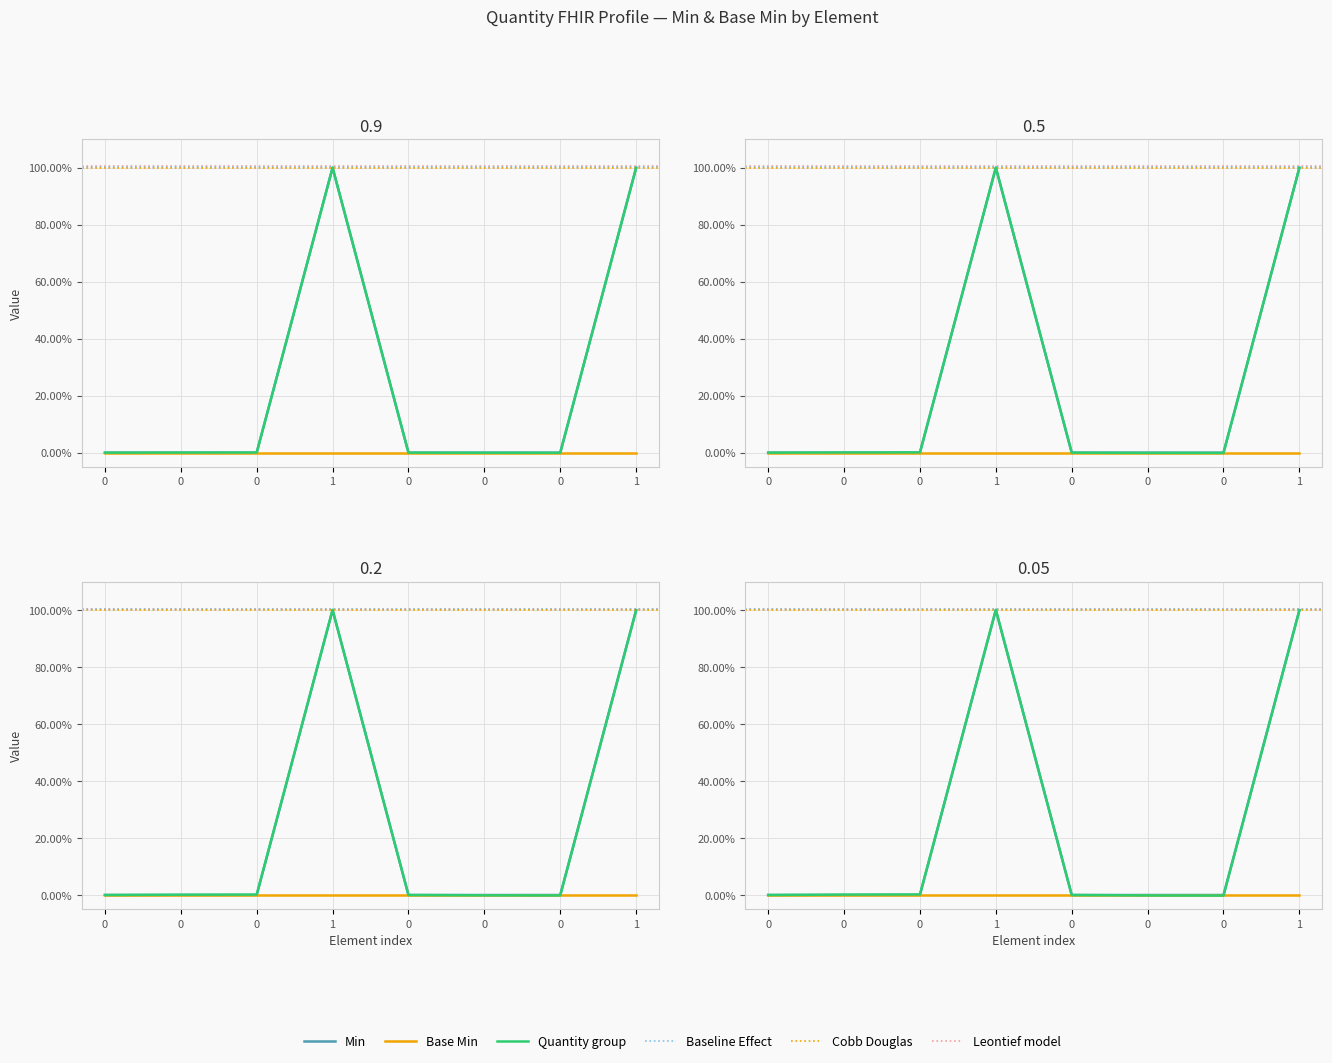

What is the difference between the maximum and second lowest values?

1